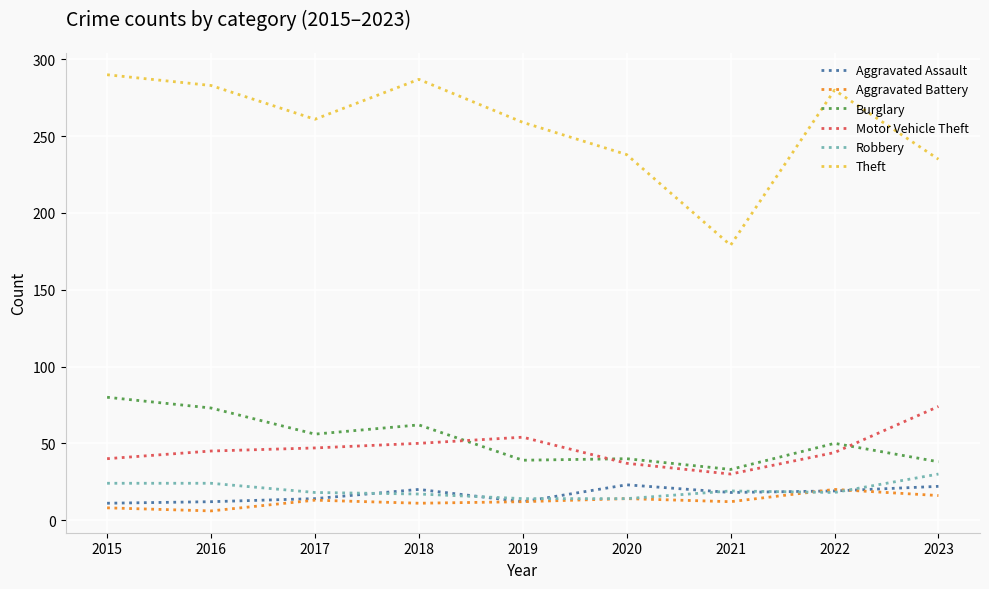

Where is Burglary nearest to the value 56?

2017